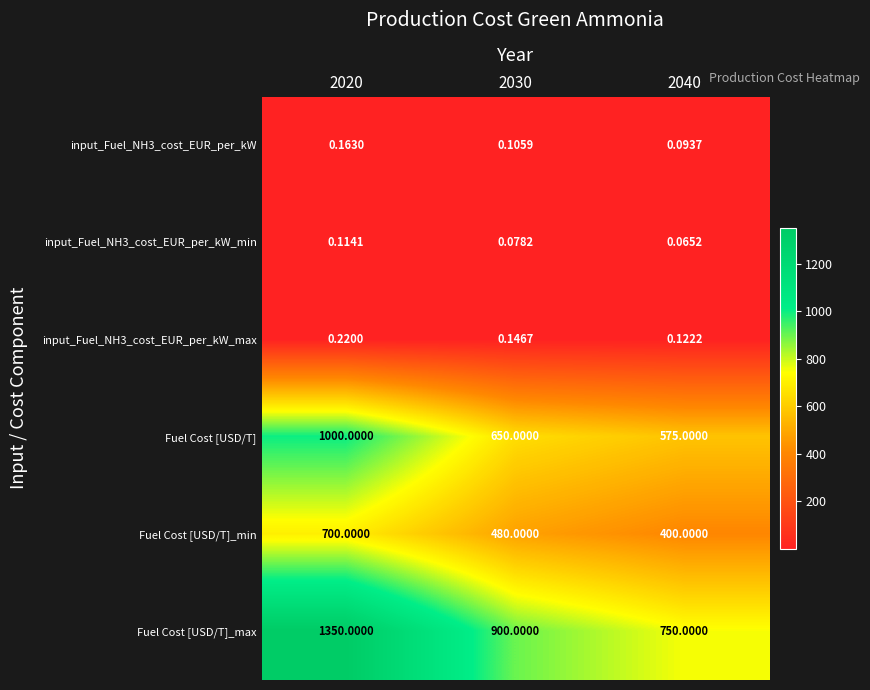

Which series has the largest total across all categories?

Fuel Cost [USD/T]_max